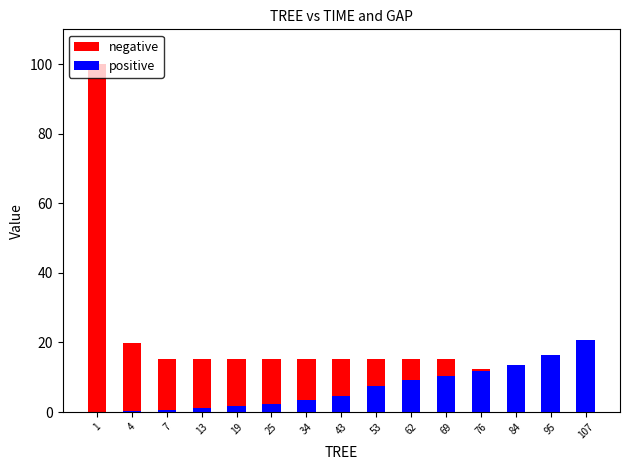

What is the spread (max minus min) of values at 34?

11.7